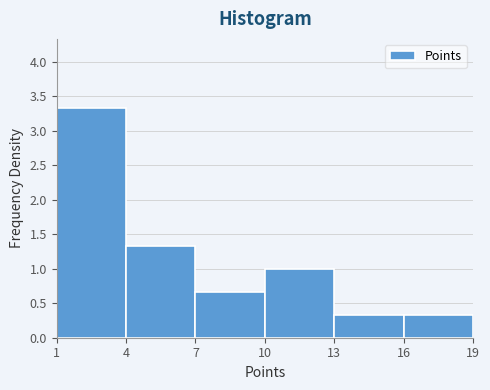

Which range on the x-axis has the tallest bar?

1 to 4